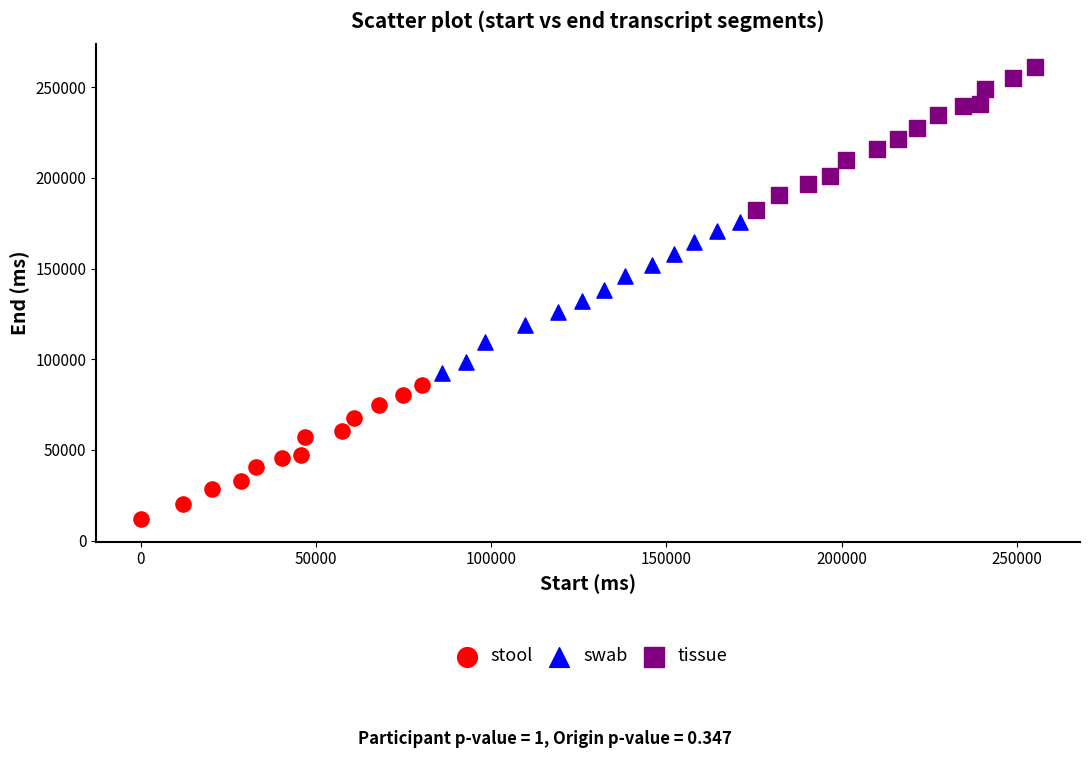

Which series has the largest Y range (max minus min)?

swab